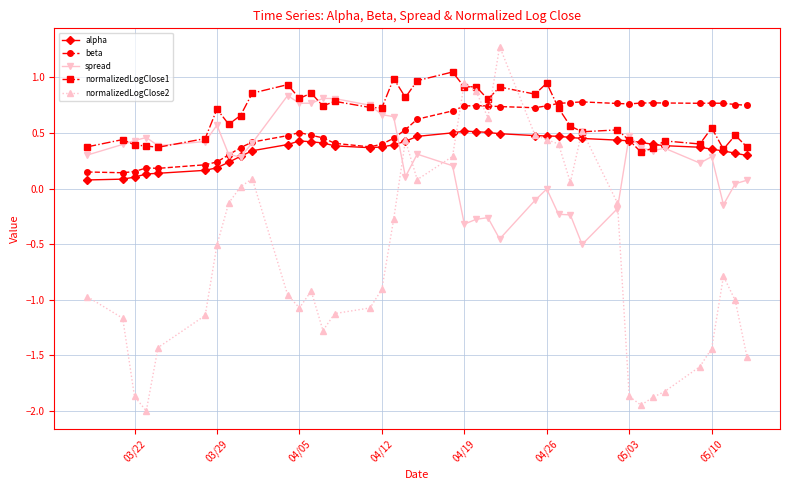

In normalizedLogClose2, how many points are higher than both neighbors (excluding endpoints)?

7